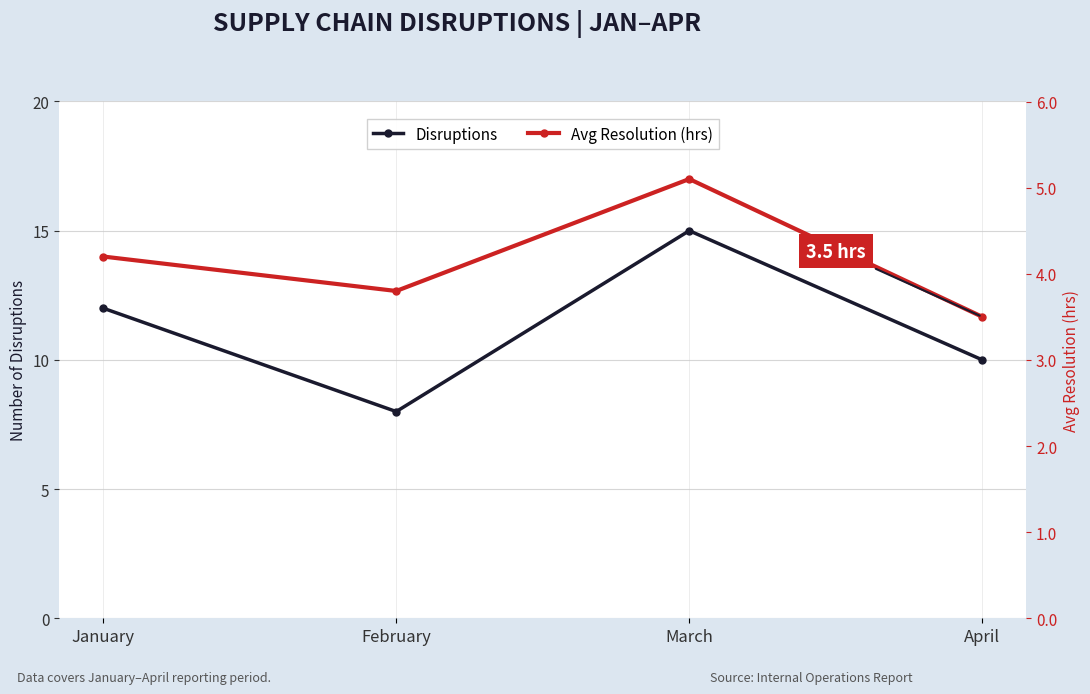

True or false: Disruptions has a value of 4.2 at February.

False